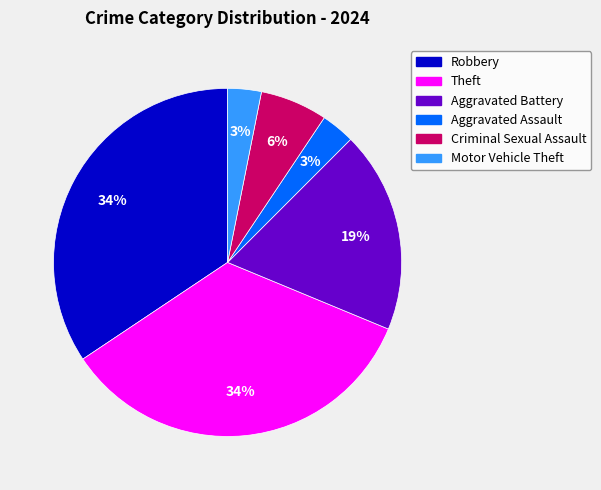

To the nearest percent, what percentage of the pie is Motor Vehicle Theft?

3%